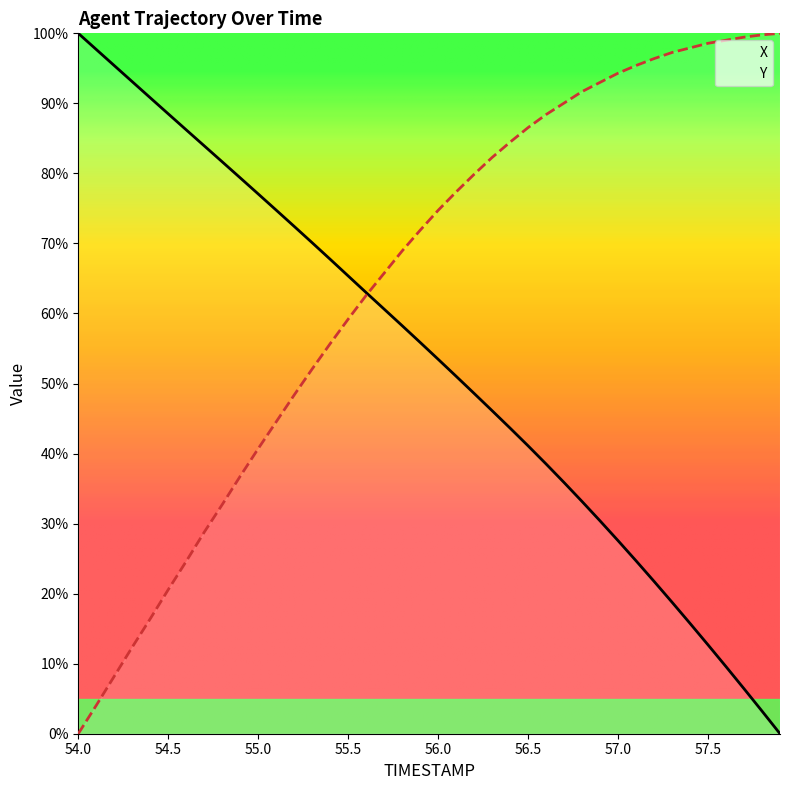

Which series has the largest range (max minus min)?

X